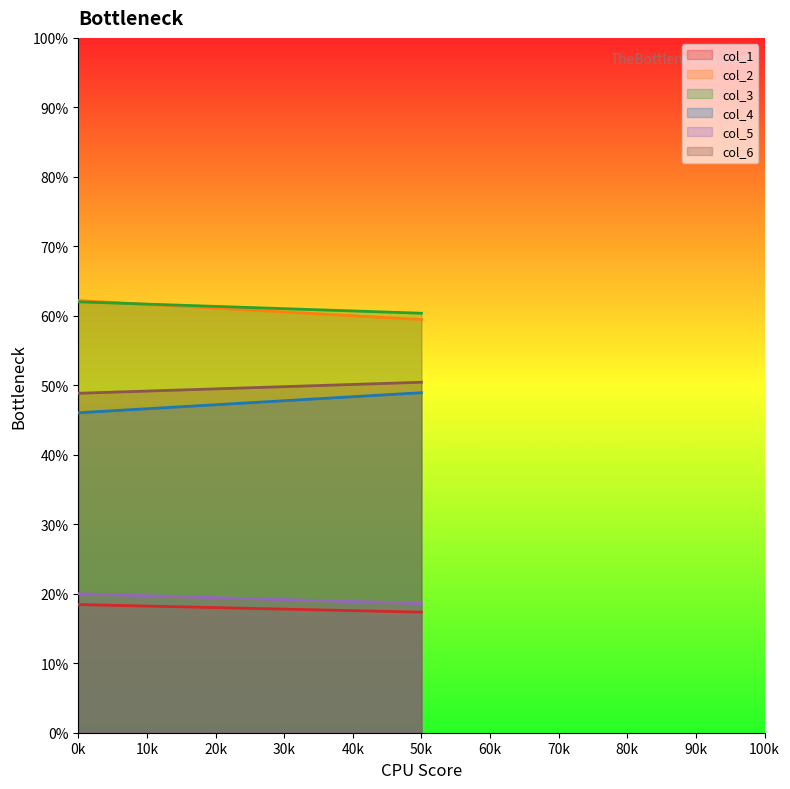

Count the number of categories in the chart.

2